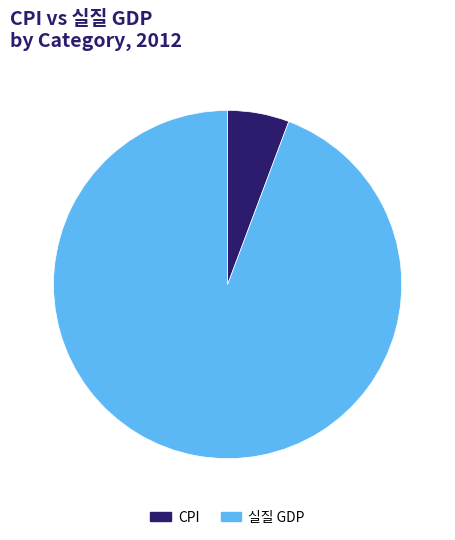

The 실질 GDP slice represents 99% of the pie. True or false?

False